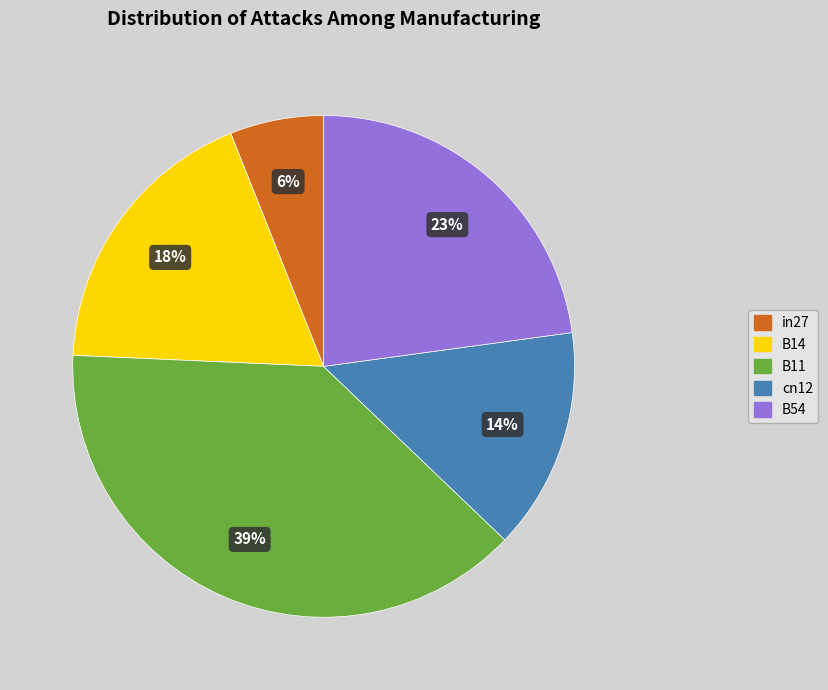

Do cn12 and in27 together represent more than half of the pie?

No